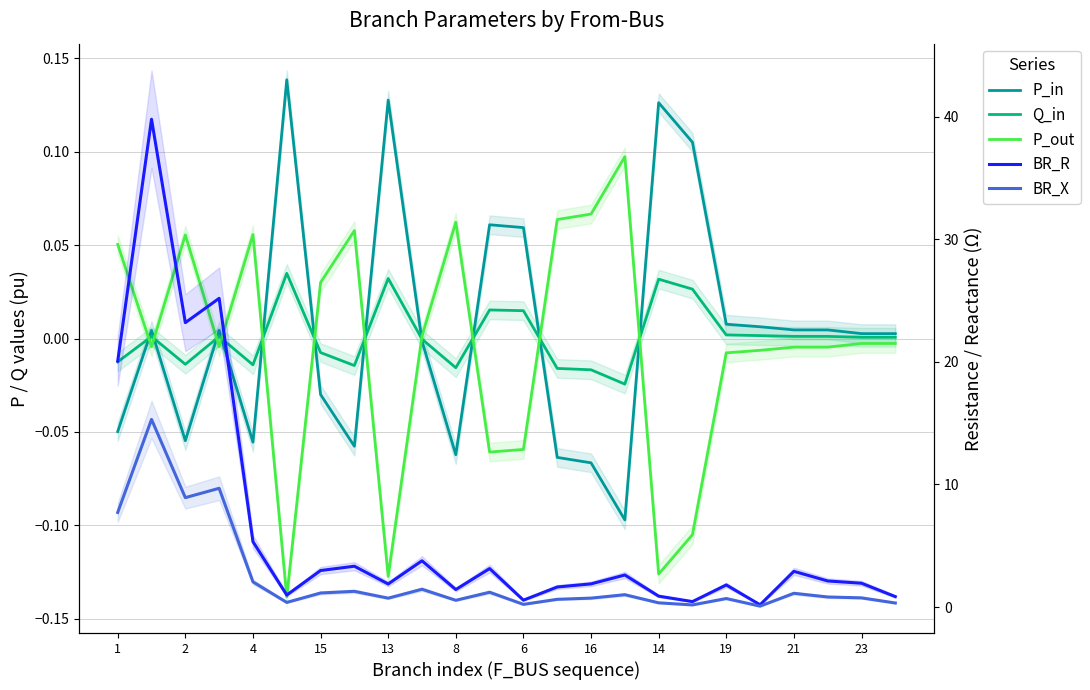

What is the greatest value displayed?

39.8